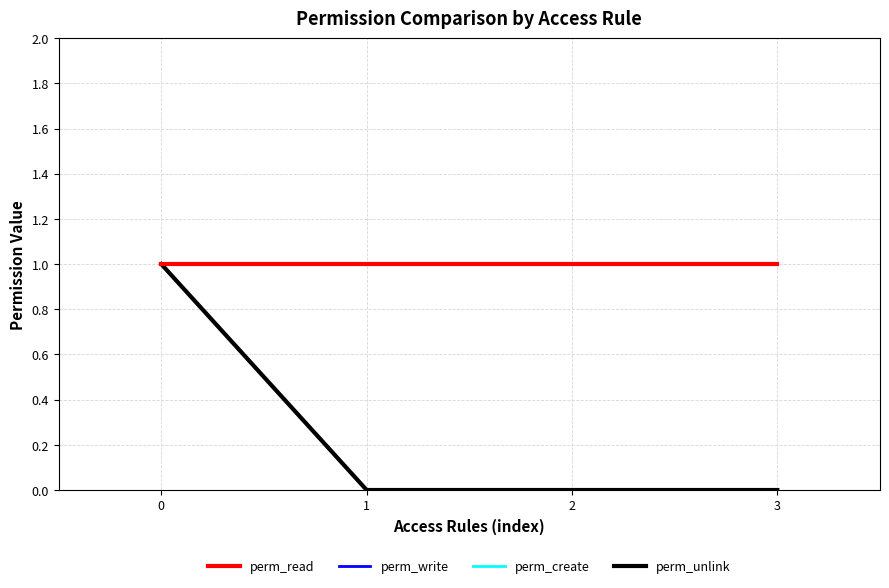

Does the chart display data point markers on the line(s)?

No